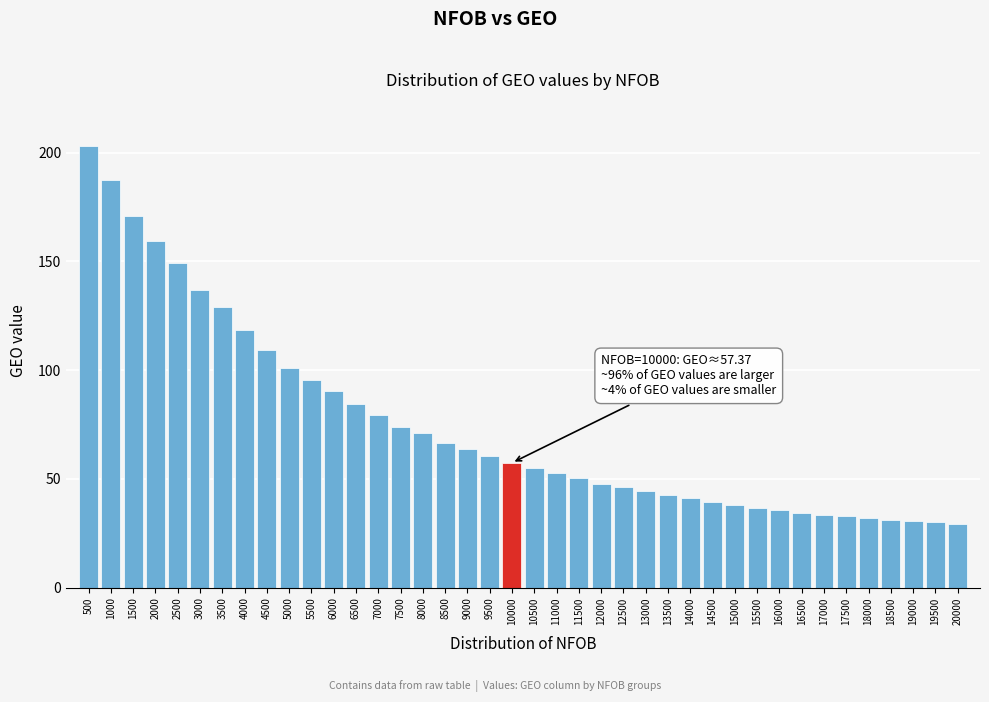

What is the ratio of the value at 18500 to the value at 13000?

0.7